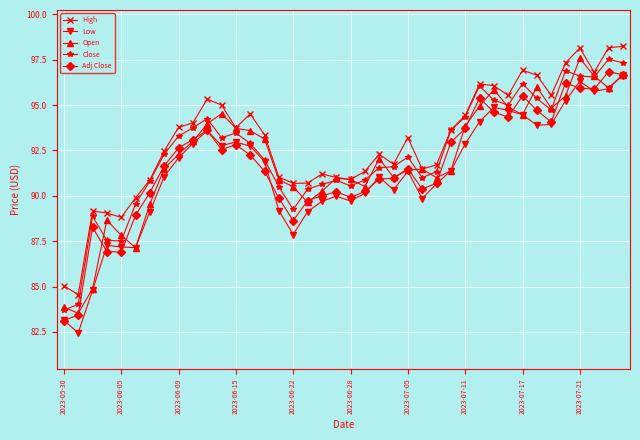

What is the average value of the Adj Close series?

91.7